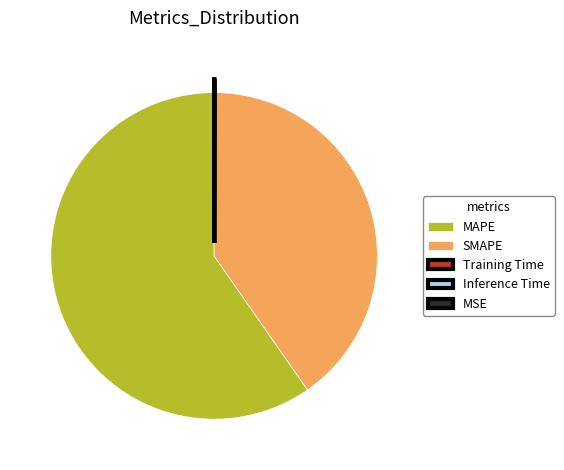

Which category has the biggest portion of the pie?

MAPE